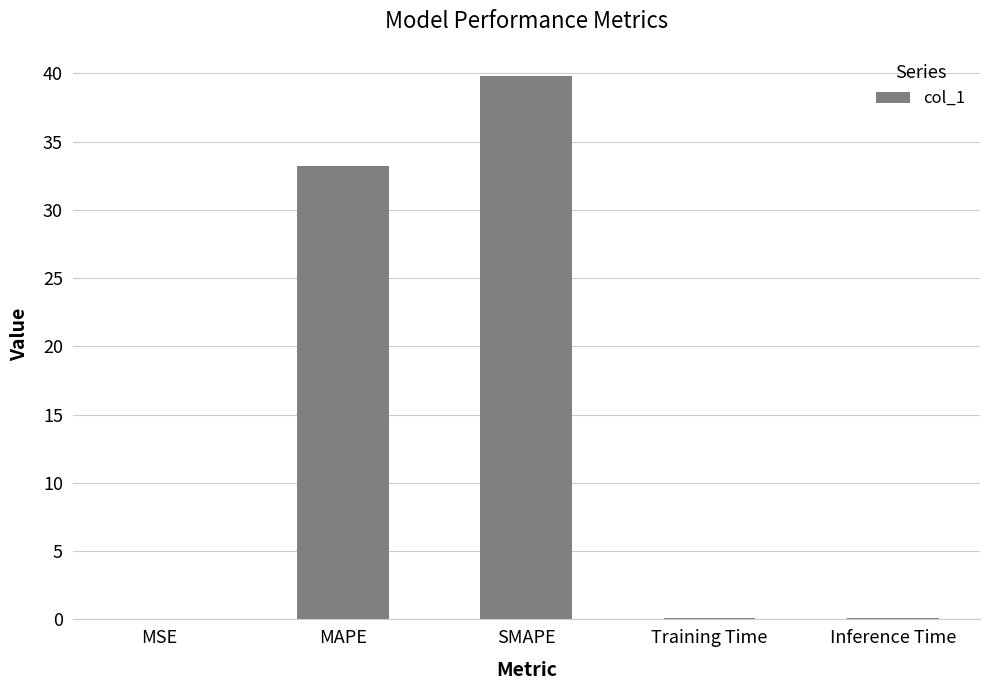

At which label is the value closest to 19?

MAPE